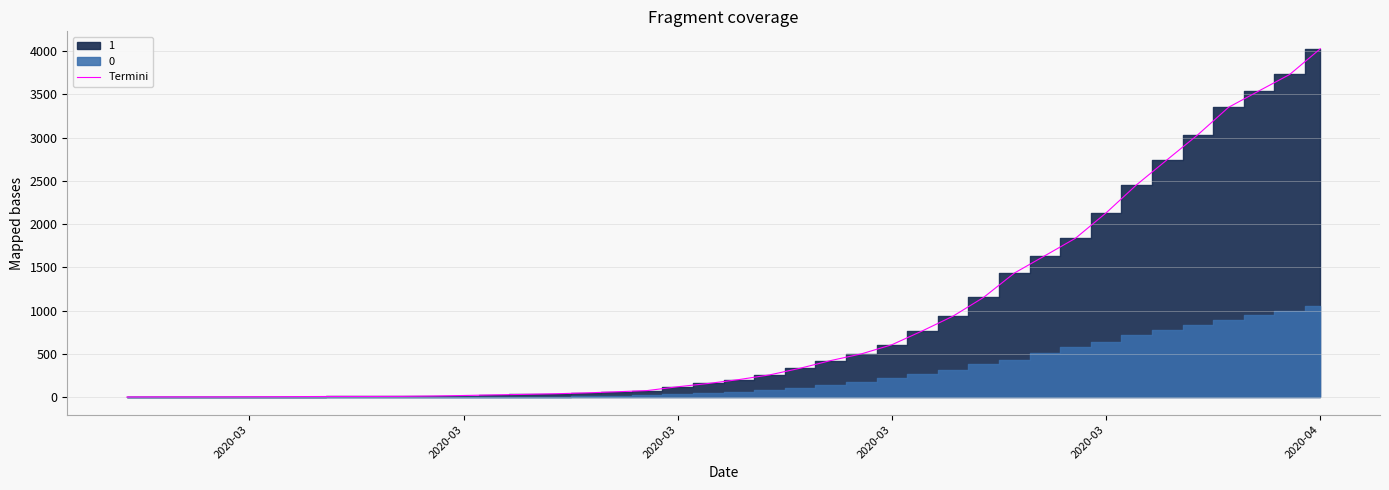

What is the difference between the second highest and minimum values?

3728